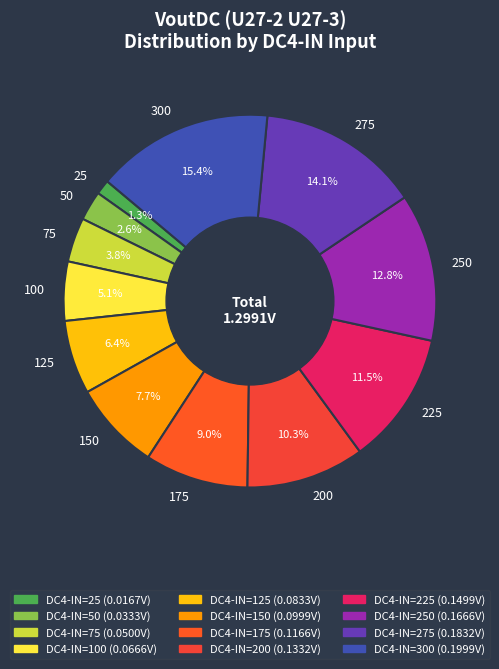

Rank the categories by value from highest to lowest.

300, 275, 250, 225, 200, 175, 150, 125, 100, 75, 50, 25